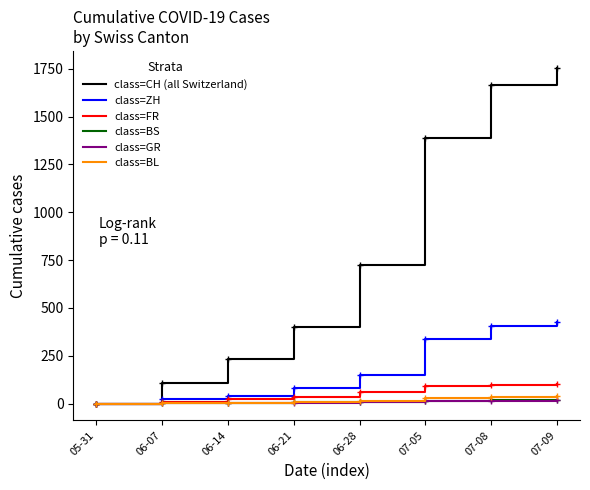

At which label is class=ZH closest to 212?

06-28